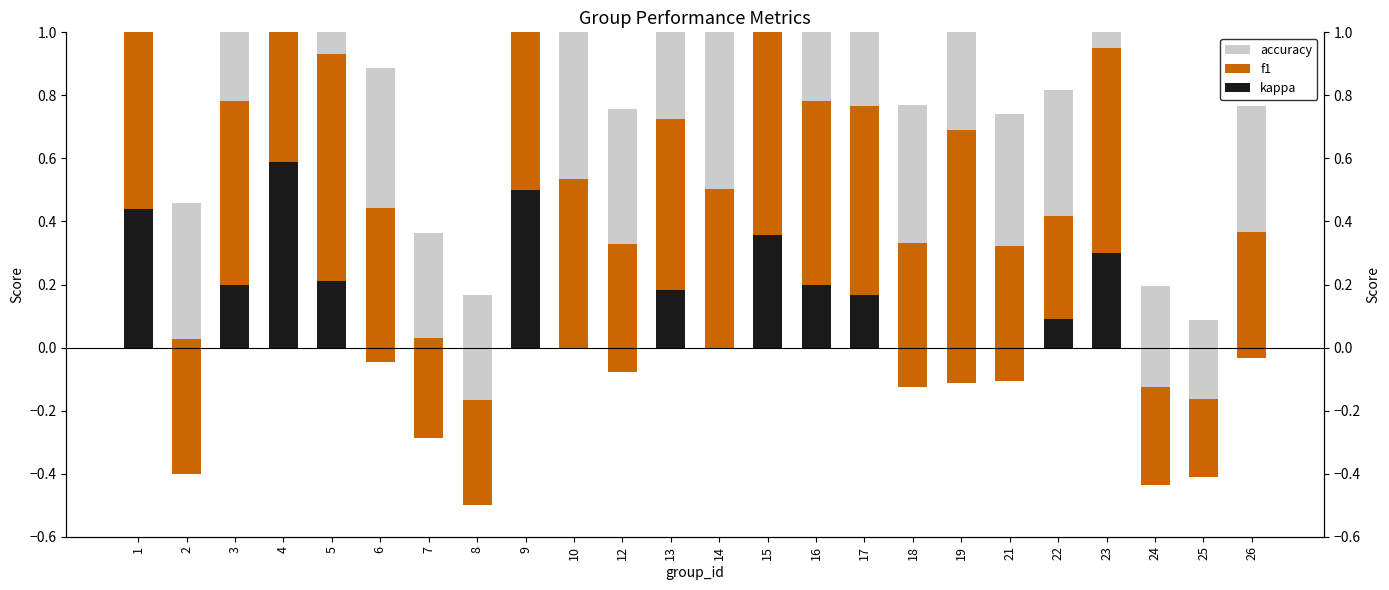

How many f1 values are between 0 and 1?

24